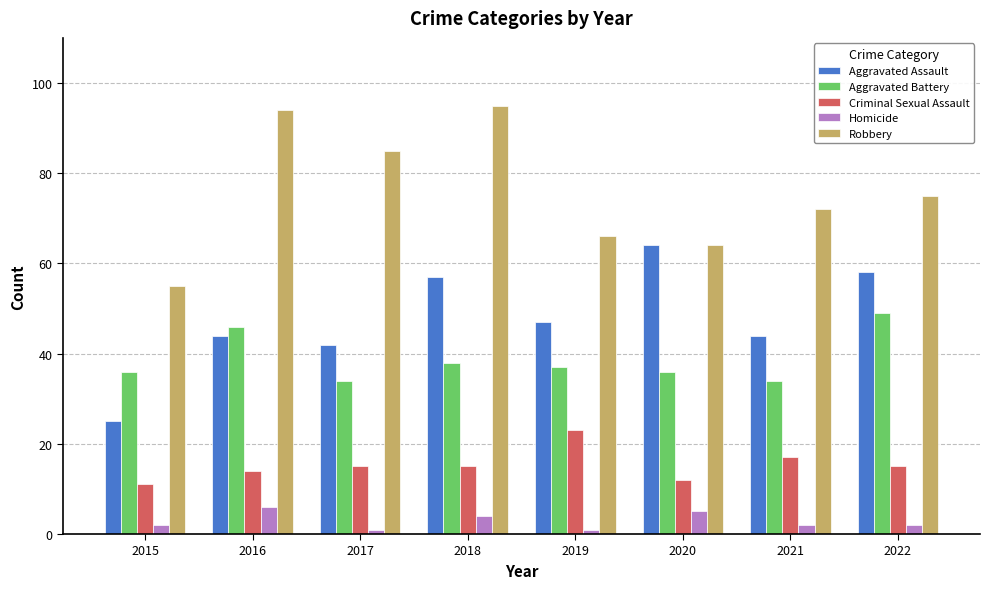

What is the maximum value shown in the chart?

95